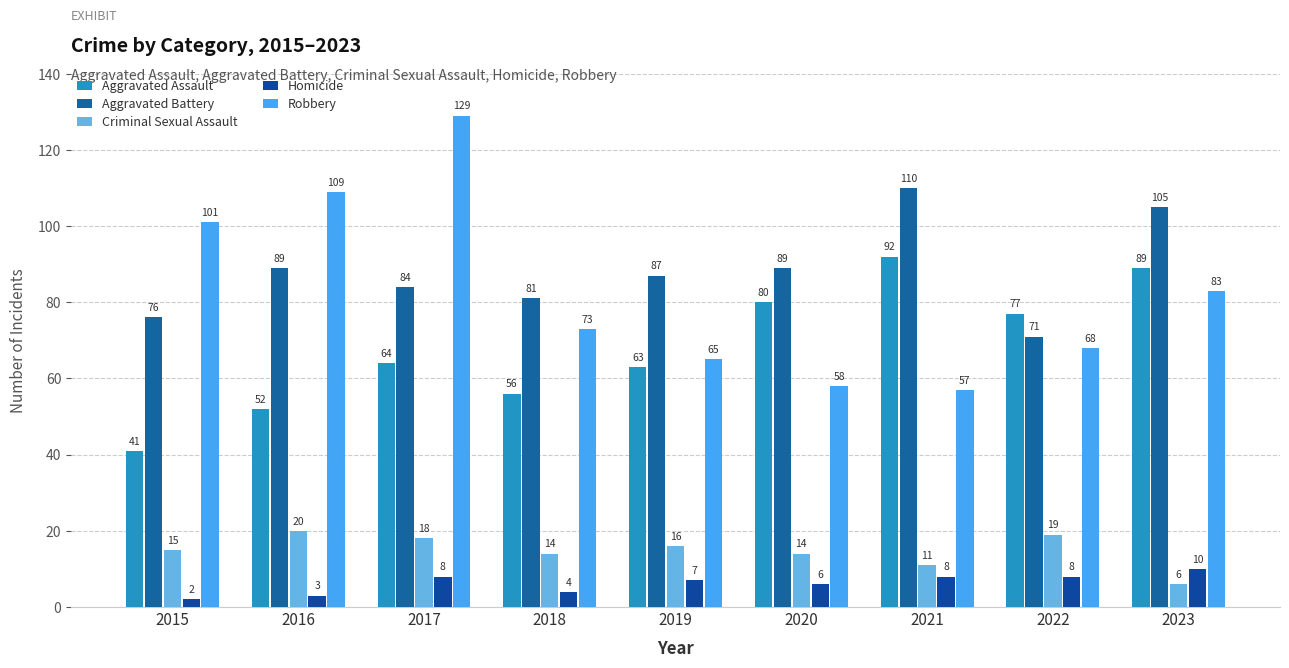

How many bars are there in each group?

5